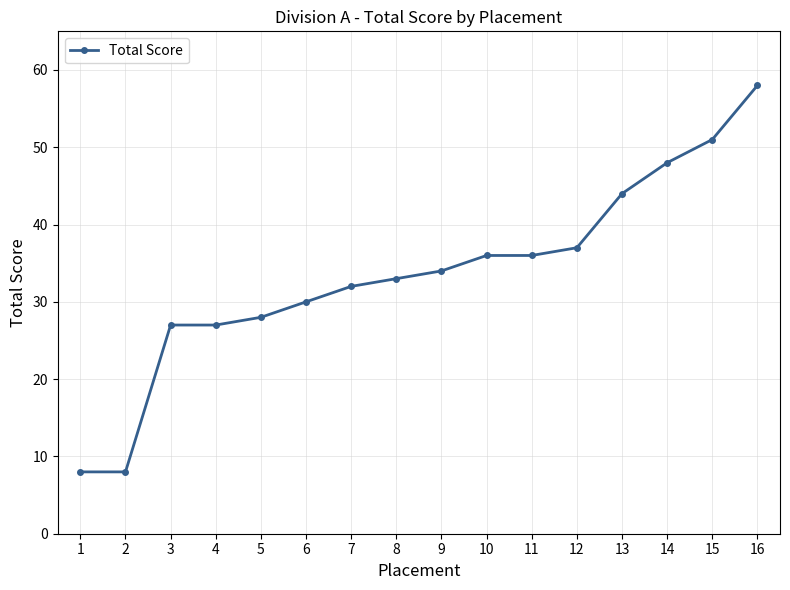

True or false: the data shows 27 at 4.

True